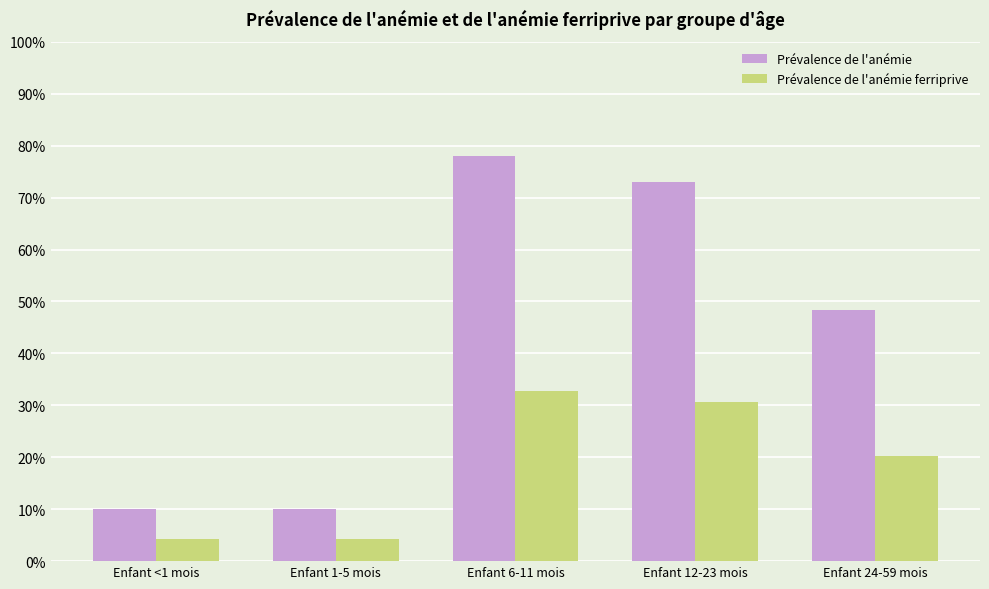

At which category is the sum across all series the highest?

Enfant 6-11 mois